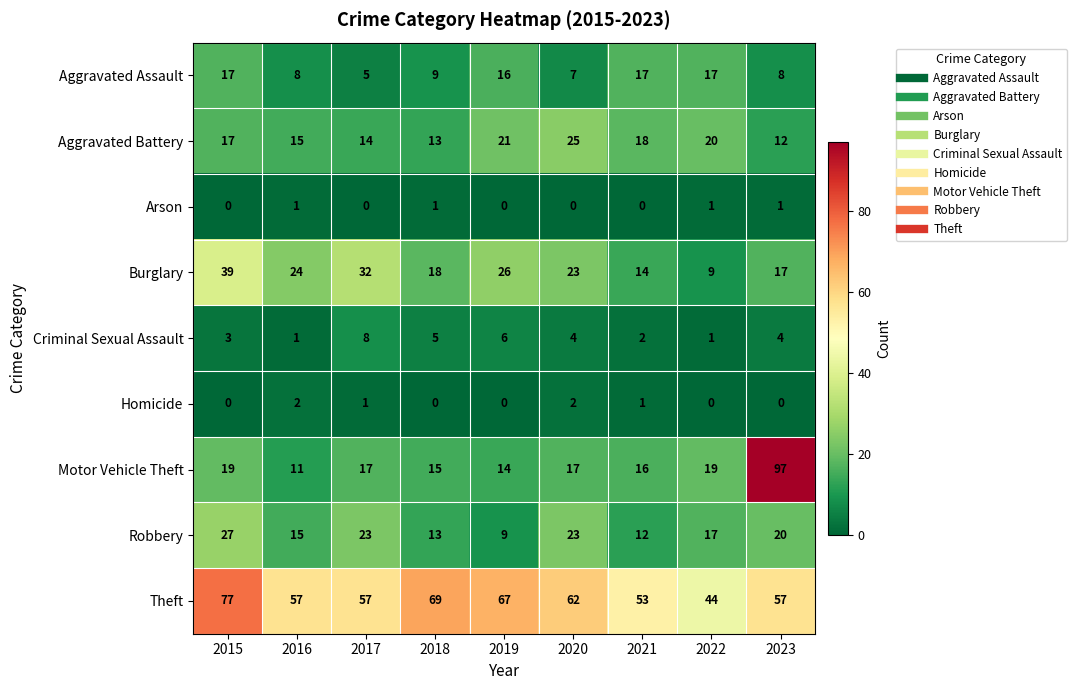

Is the value of Aggravated Assault at 2019 greater than the value of Motor Vehicle Theft at 2023?

No